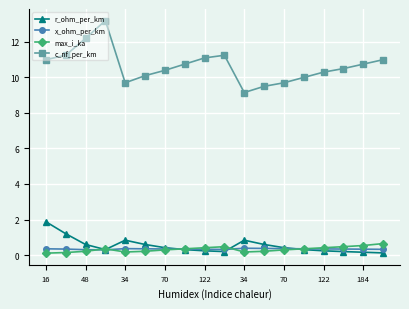

What is the minimum value for x_ohm_per_km?

0.3